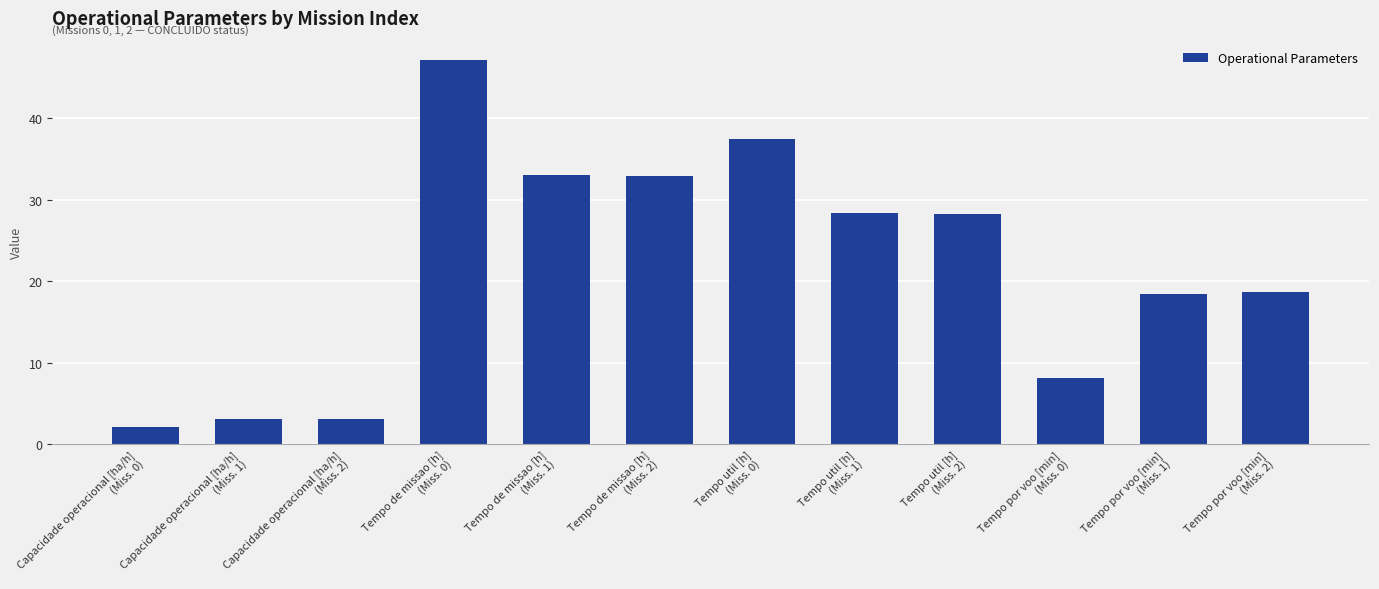

What is the ratio of the value at Tempo por voo [min]
(Miss. 1) to the value at Capacidade operacional [ha/h]
(Miss. 0)?

8.7